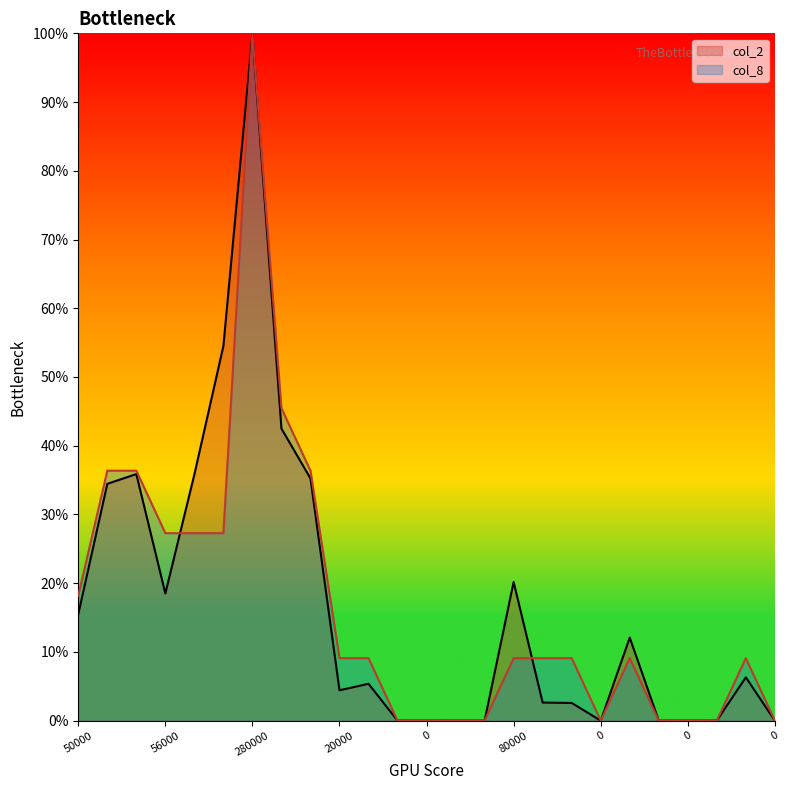

List the series in order of their peak value, highest first.

col_2, col_8